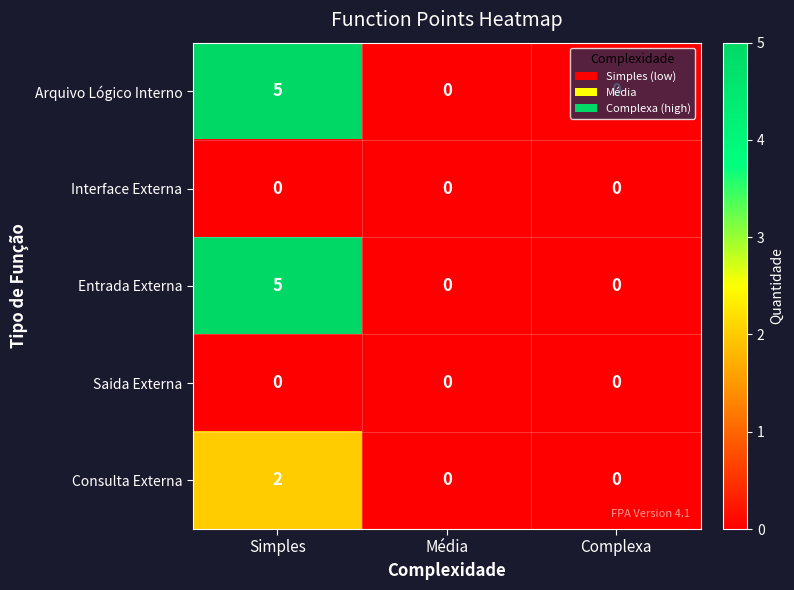

How many distinct data groups are displayed?

5